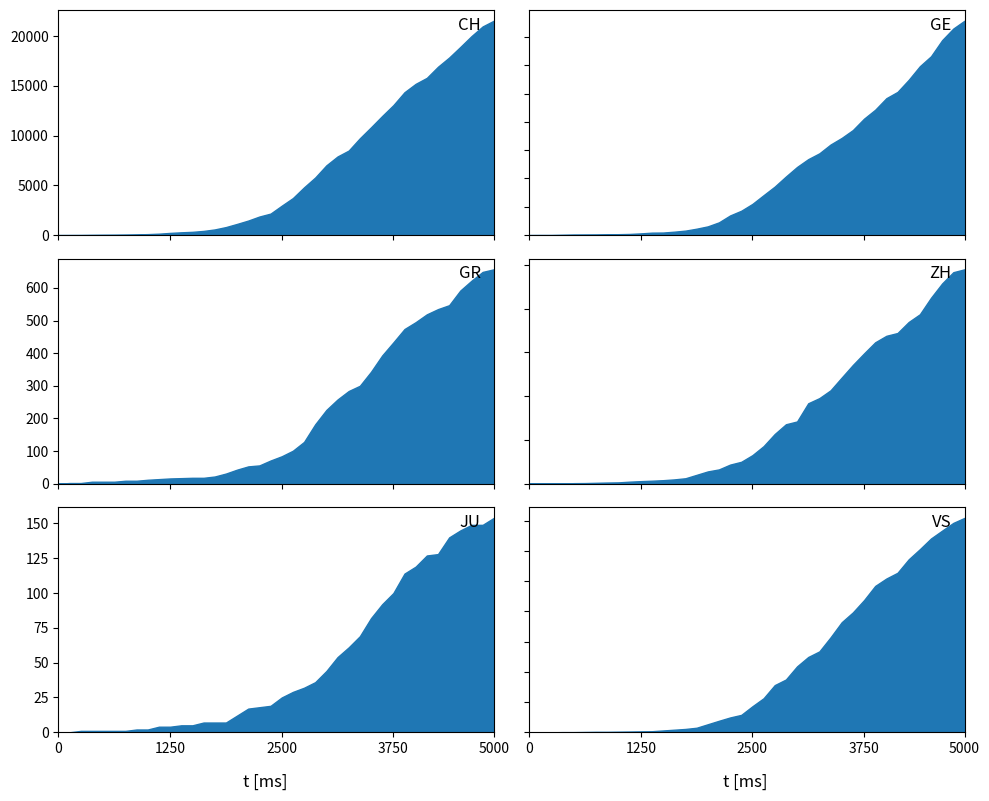

The value of JU at 2020-03-18 is 57. True or false?

False